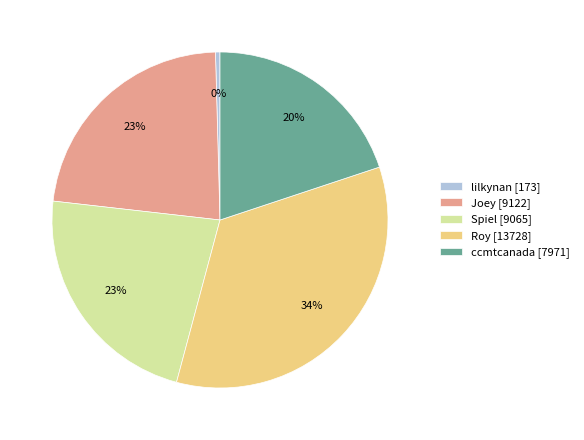

True or false: Roy accounts for 20% of the total.

False